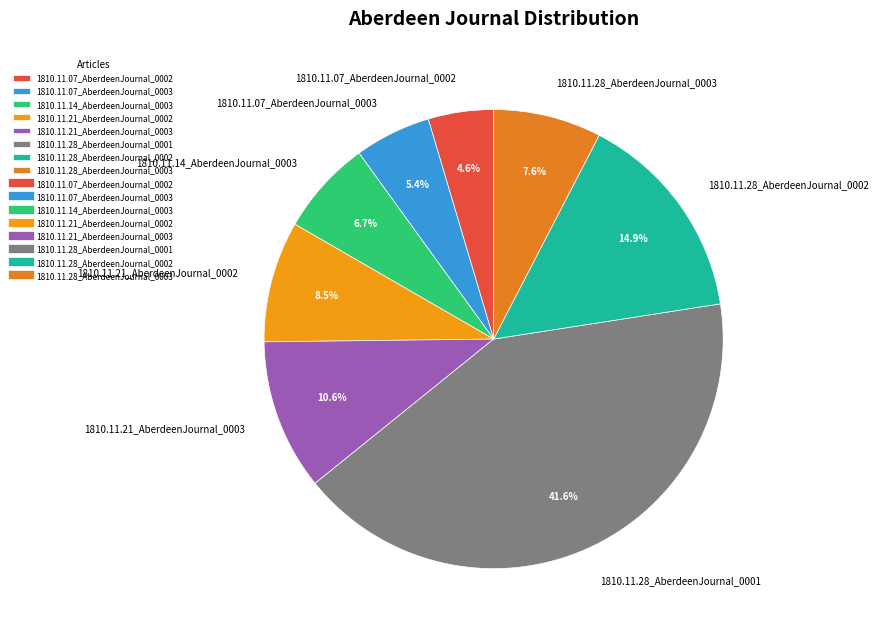

Which category has the biggest portion of the pie?

1810.11.28_AberdeenJournal_0001